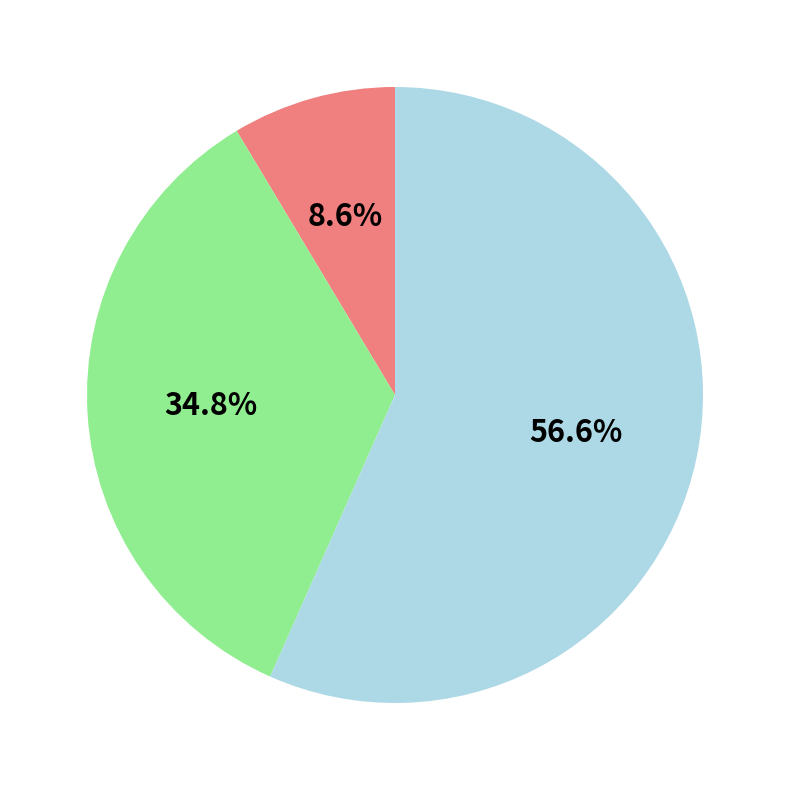

Is there any slice that represents more than half of the pie?

Yes